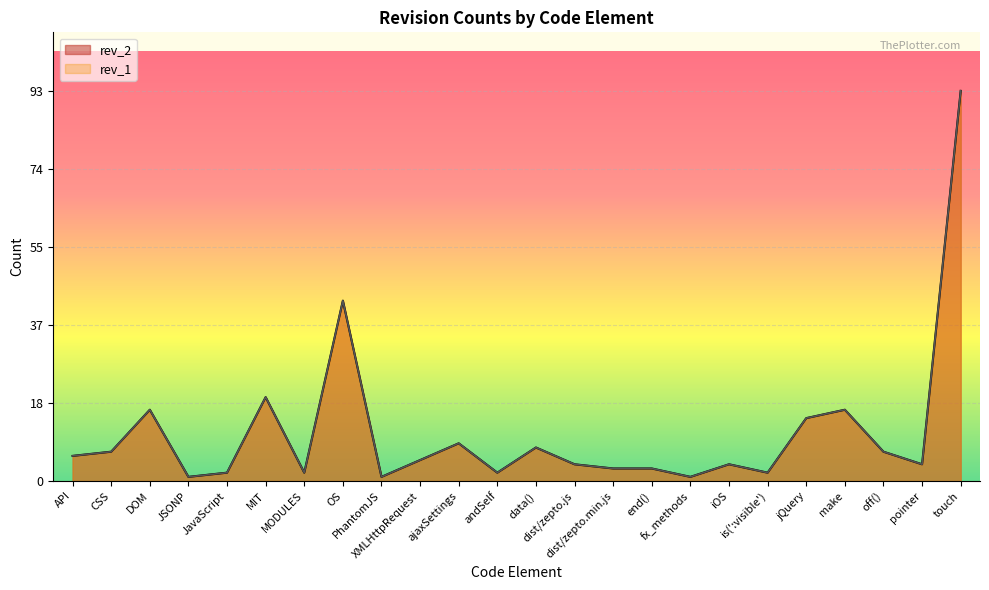

What is the greatest value displayed?

93